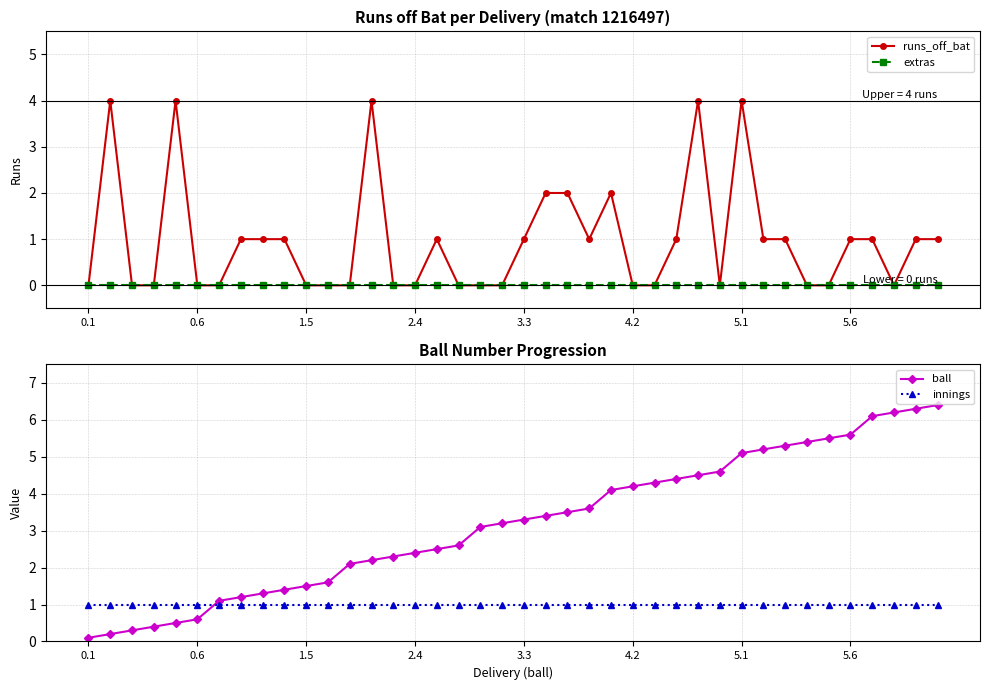

Which series has the largest range (max minus min)?

ball